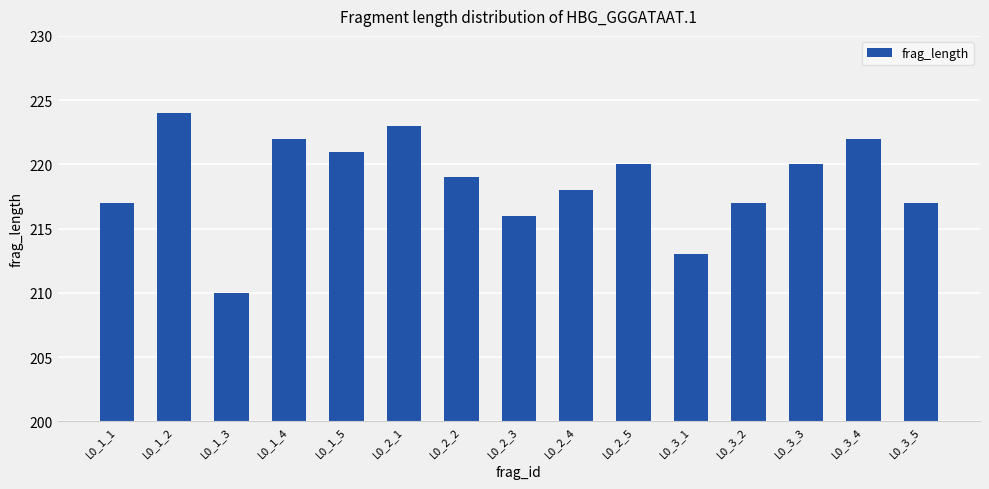

Are the bars horizontal?

No